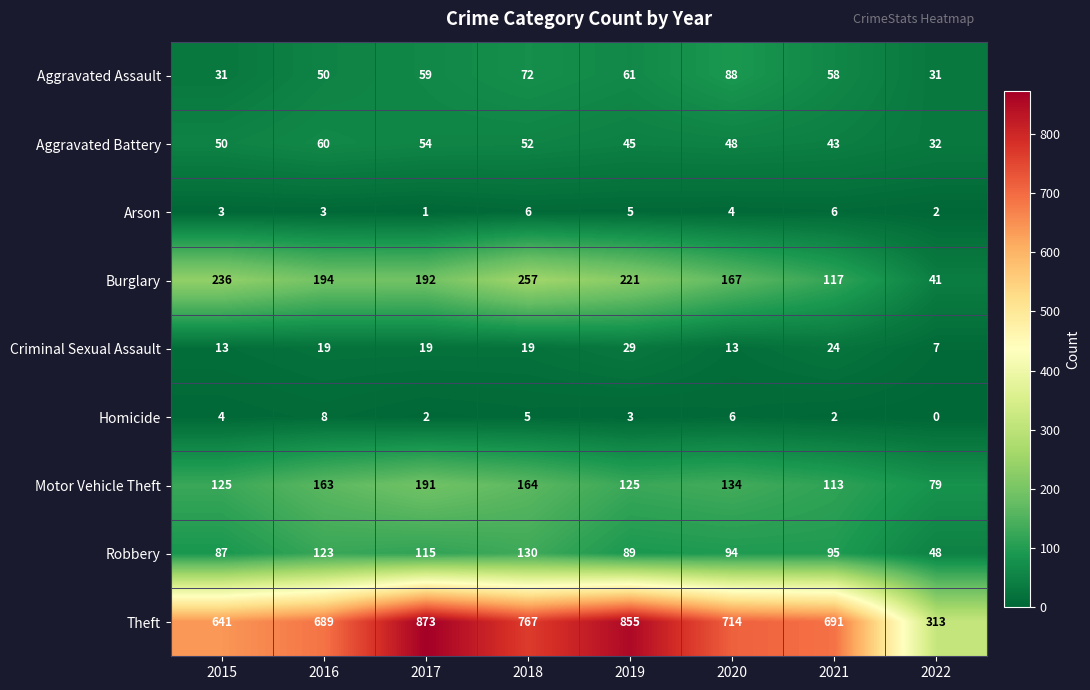

Read the Motor Vehicle Theft value at 2020, to the nearest 10.

130